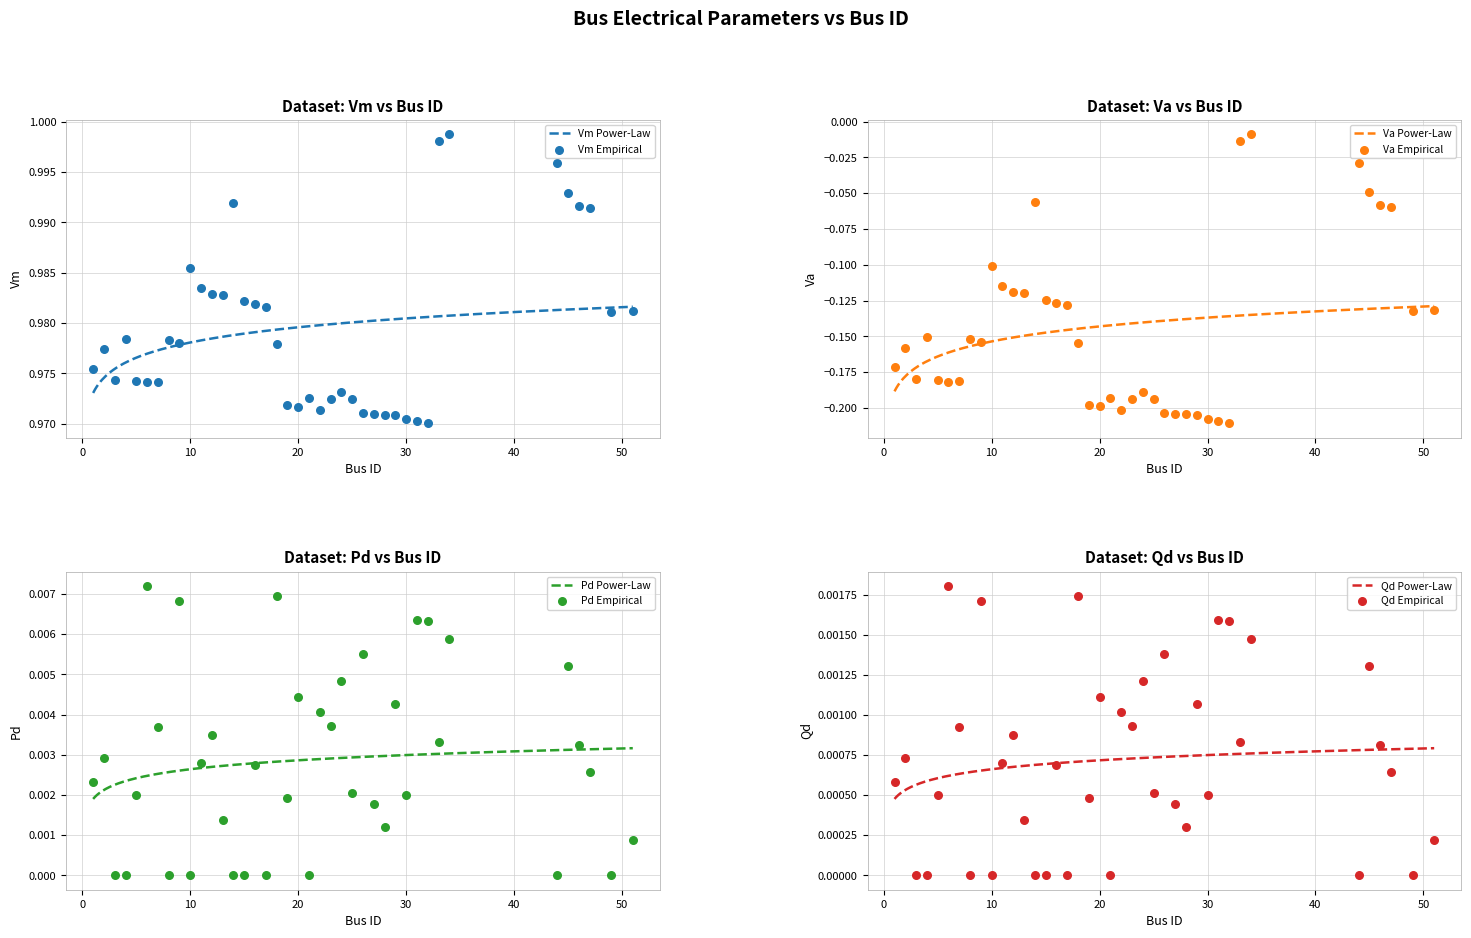

At which category is the sum across all series the highest?

34